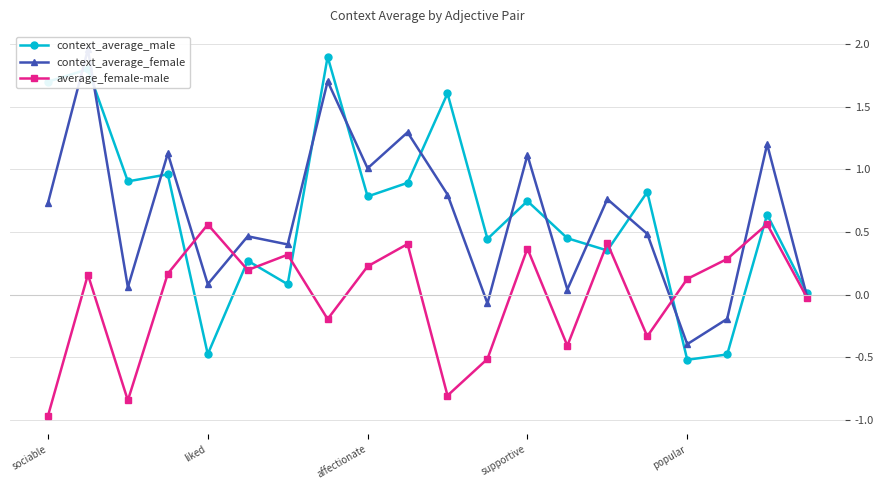

True or false: context_average_male has a value of -0.1 at popular.

False